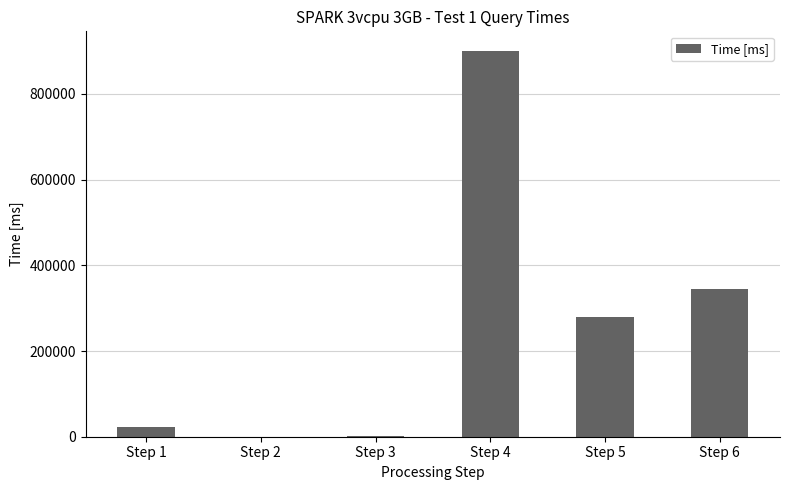

Which has a higher value, Step 1 or Step 5?

Step 5